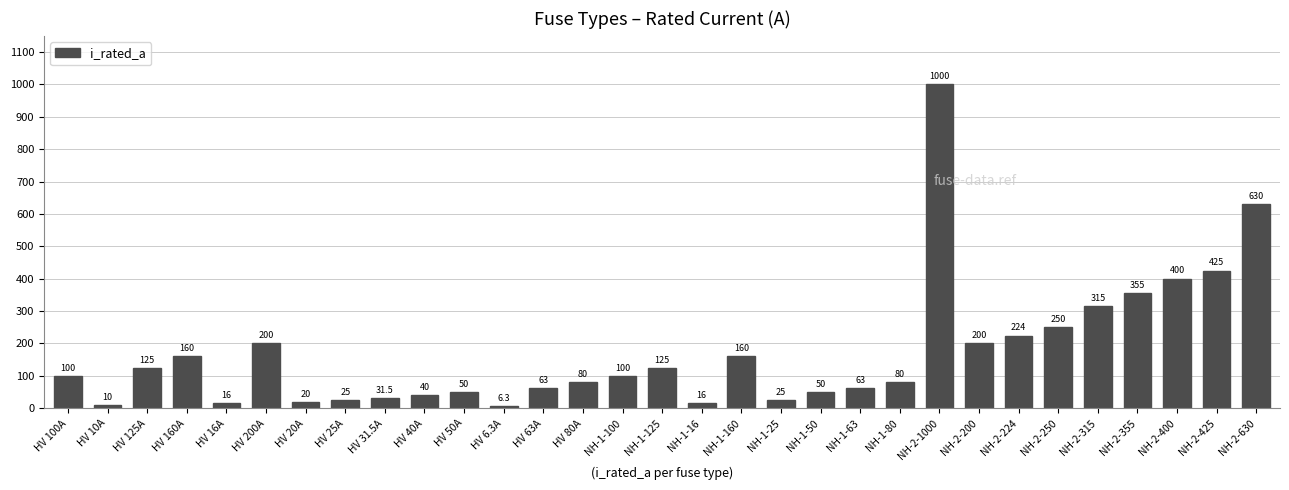

What is the change in value from HV 31.5A to NH-2-400?

+368.5